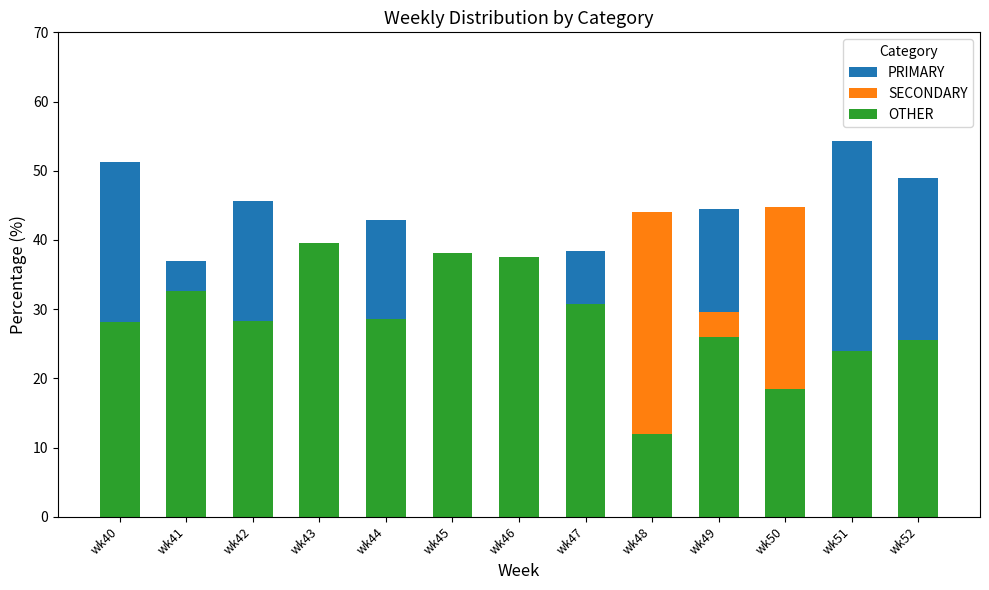

Between wk45 and wk51, which series saw the biggest shift?

PRIMARY